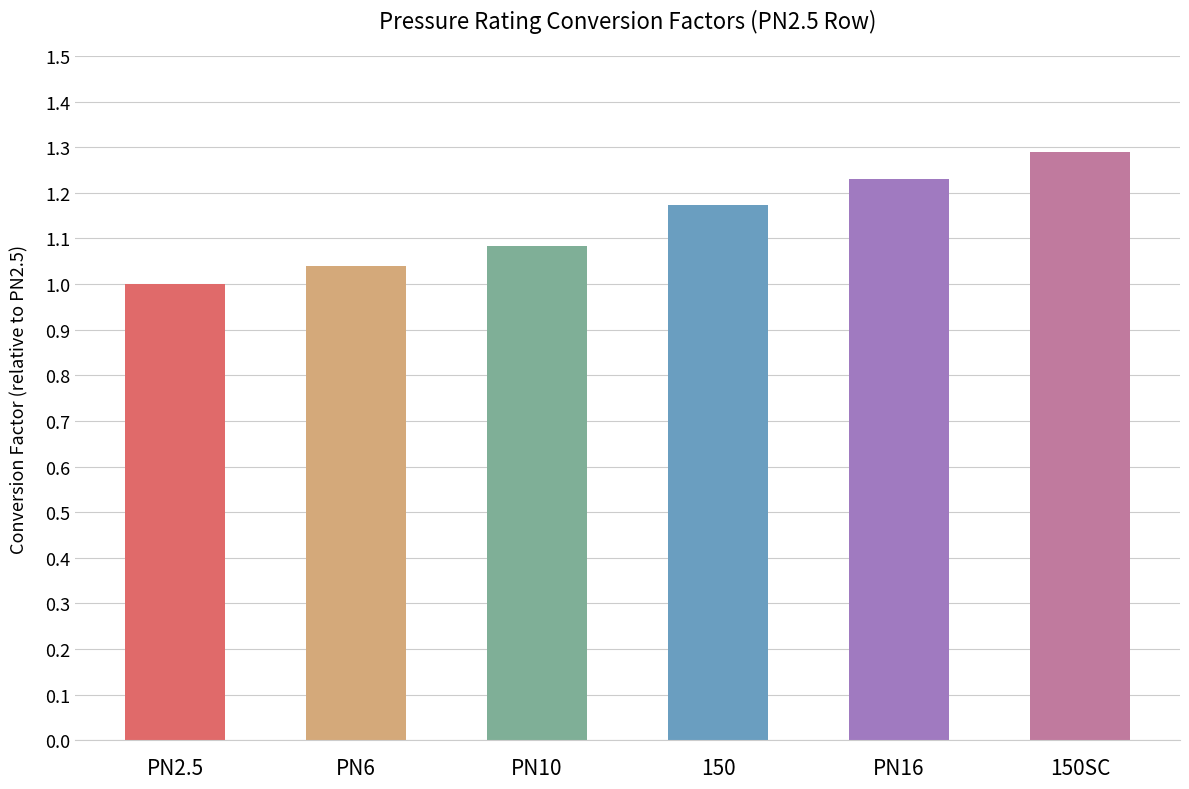

What is the maximum value shown in the chart?

1.3